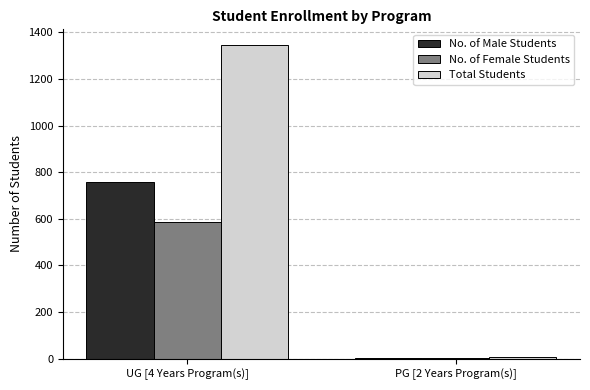

What is the spread (max minus min) of values at PG [2 Years Program(s)]?

3